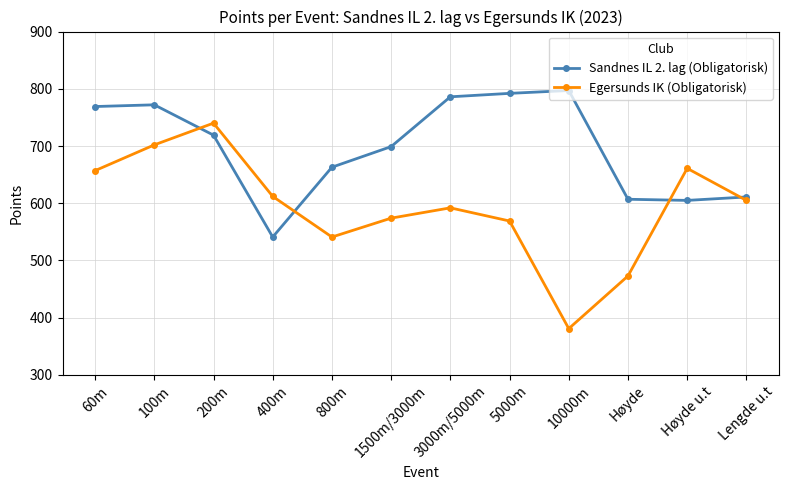

List the series in order of their overall mean, highest first.

Sandnes IL 2. lag (Obligatorisk), Egersunds IK (Obligatorisk)